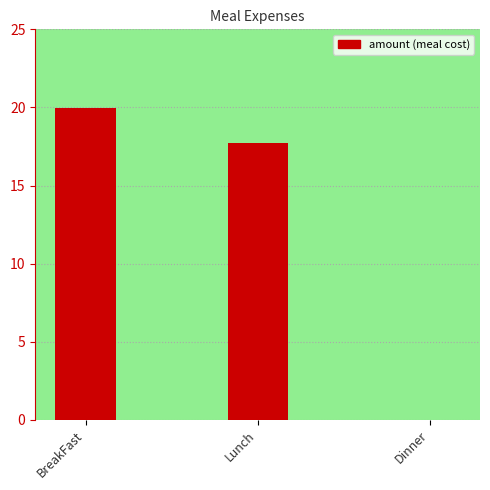

How many positive values are there?

2